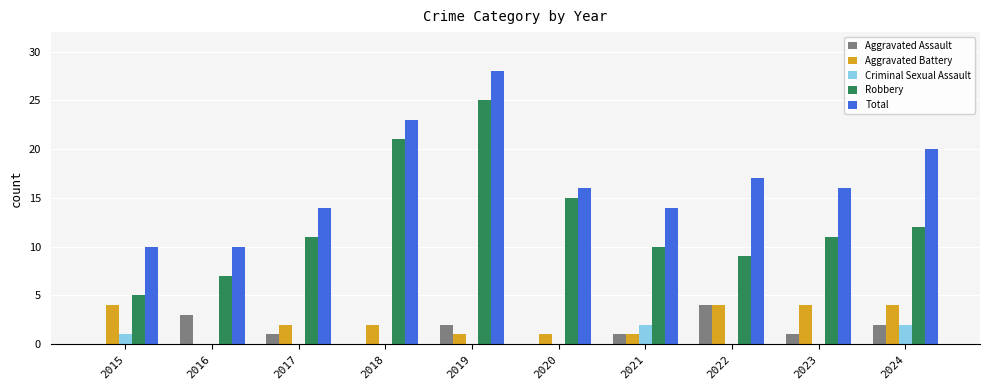

Which series changed the most between 2018 and 2020?

Total